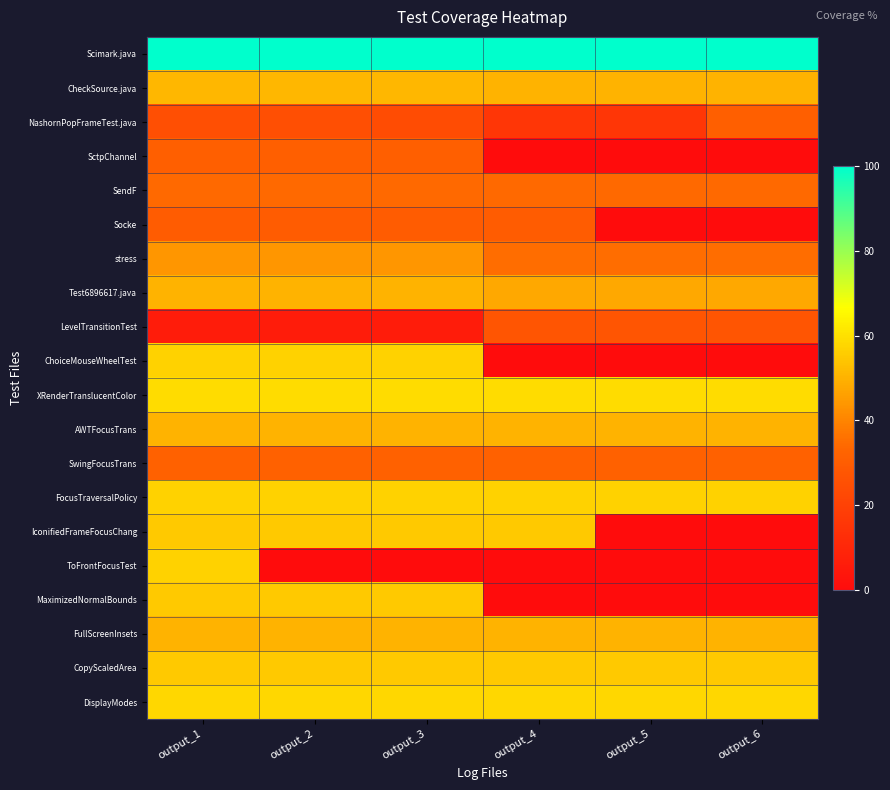

Which series changed the most between output_1 and output_2?

ToFrontFocusTest